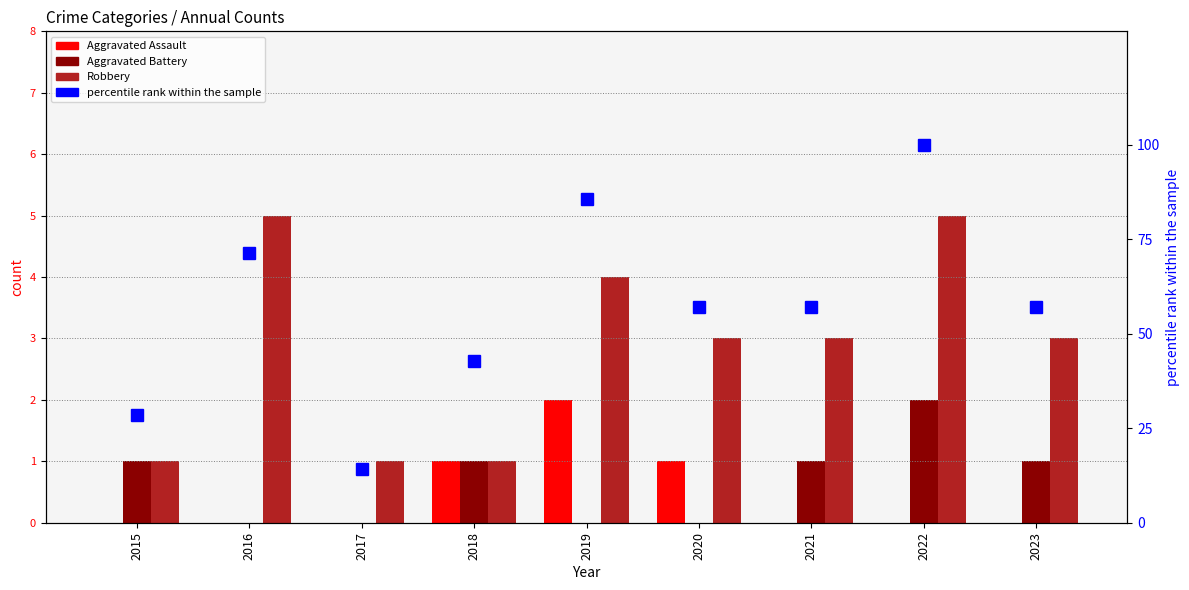

What is the value of the Robbery bar at the 1st from the left?

1.0